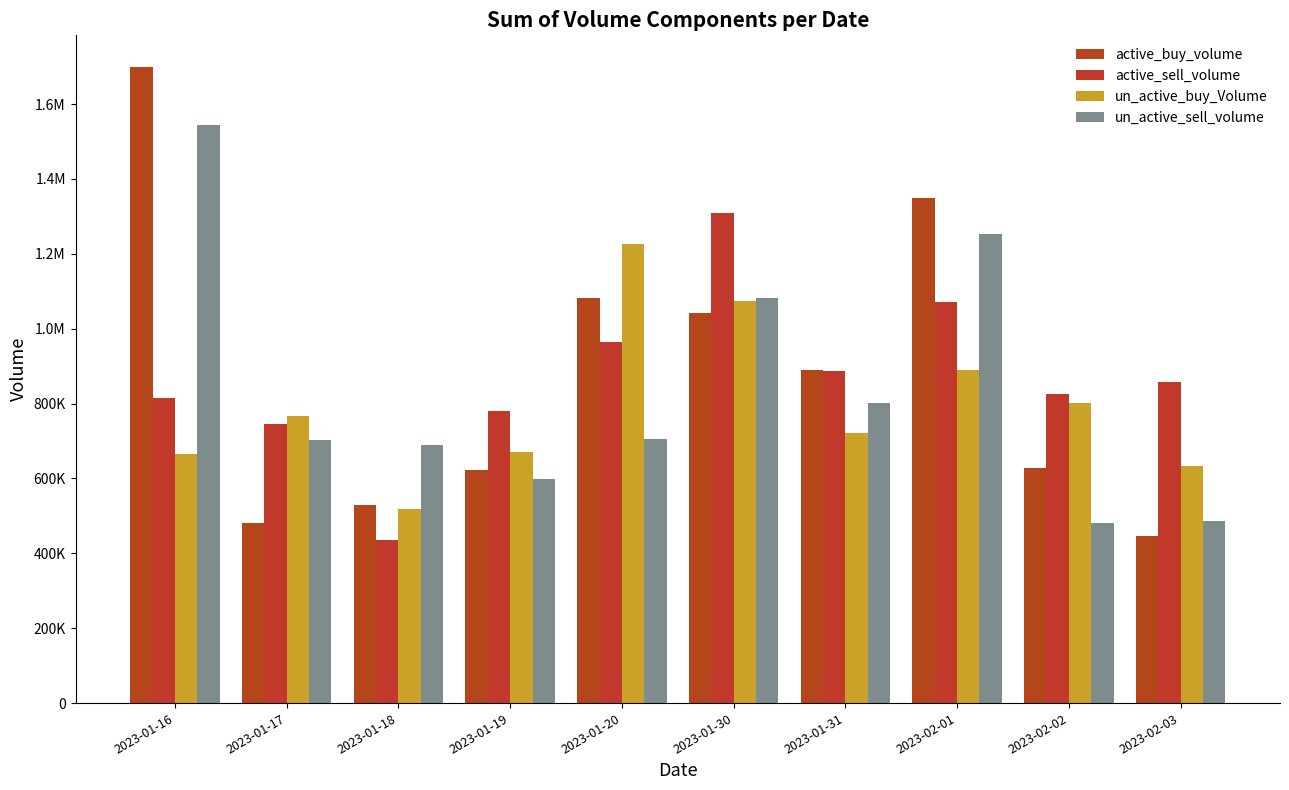

Does the chart contain stacked bars?

No